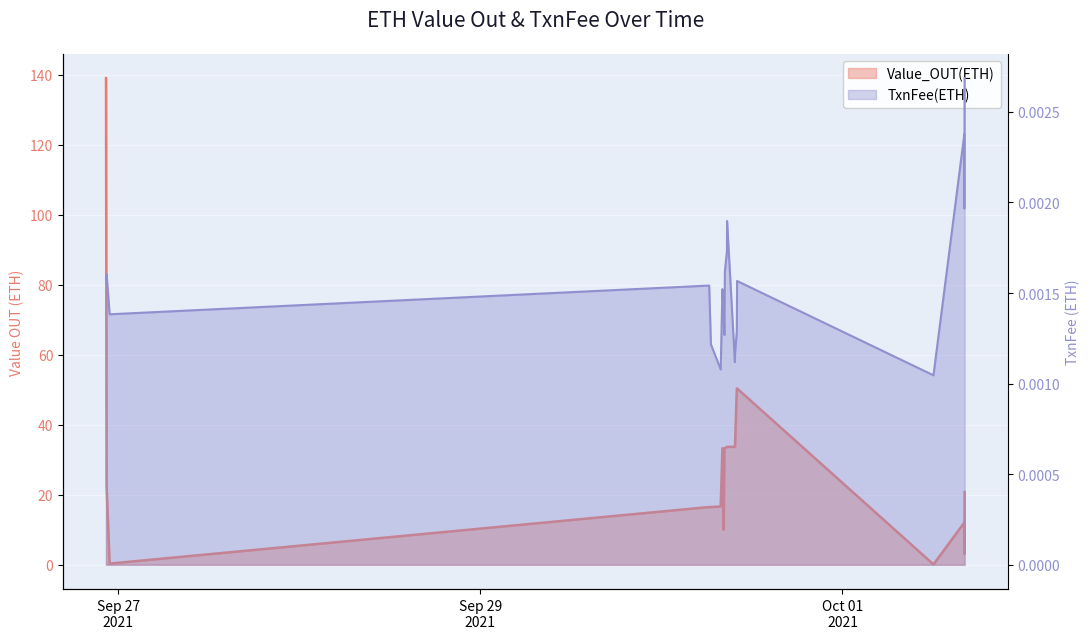

List the series in order of their peak value, lowest first.

TxnFee(ETH), Value_OUT(ETH)